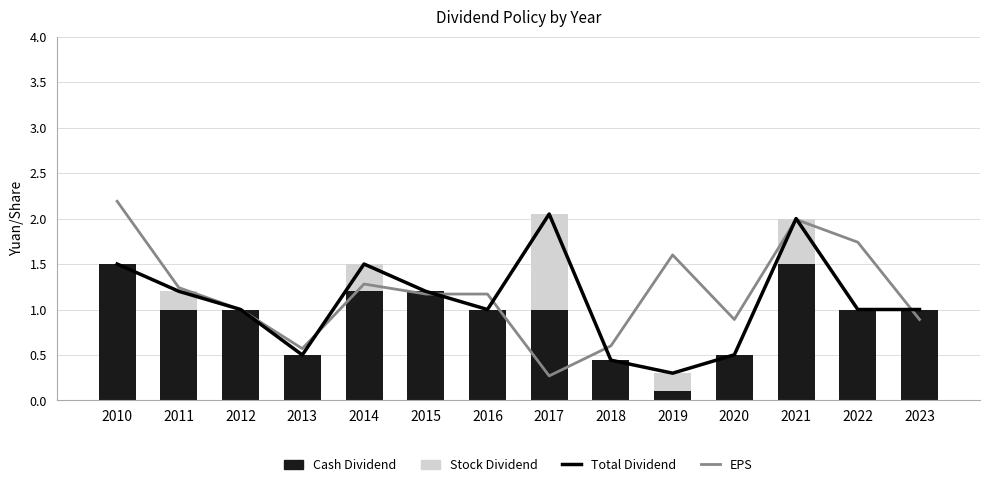

How many series are shown in this chart?

4